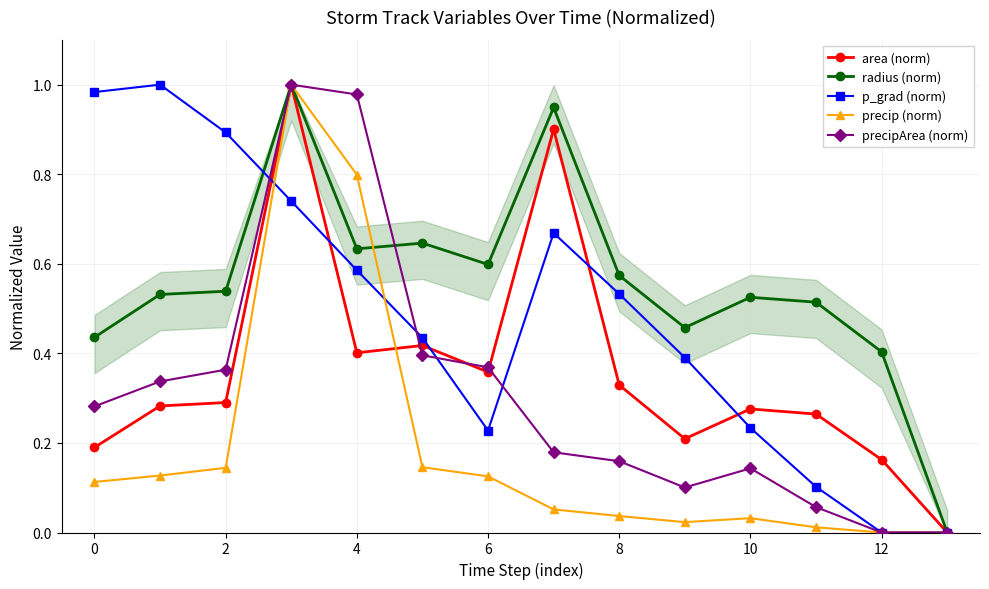

Which series has the largest total across all categories?

radius (norm)